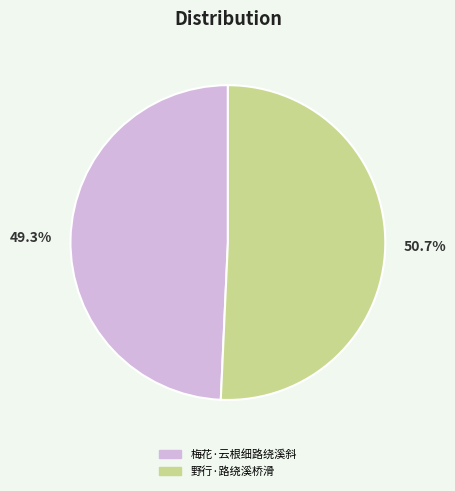

Rank the categories by value from lowest to highest.

梅花·云根细路绕溪斜, 野行·路绕溪桥滑